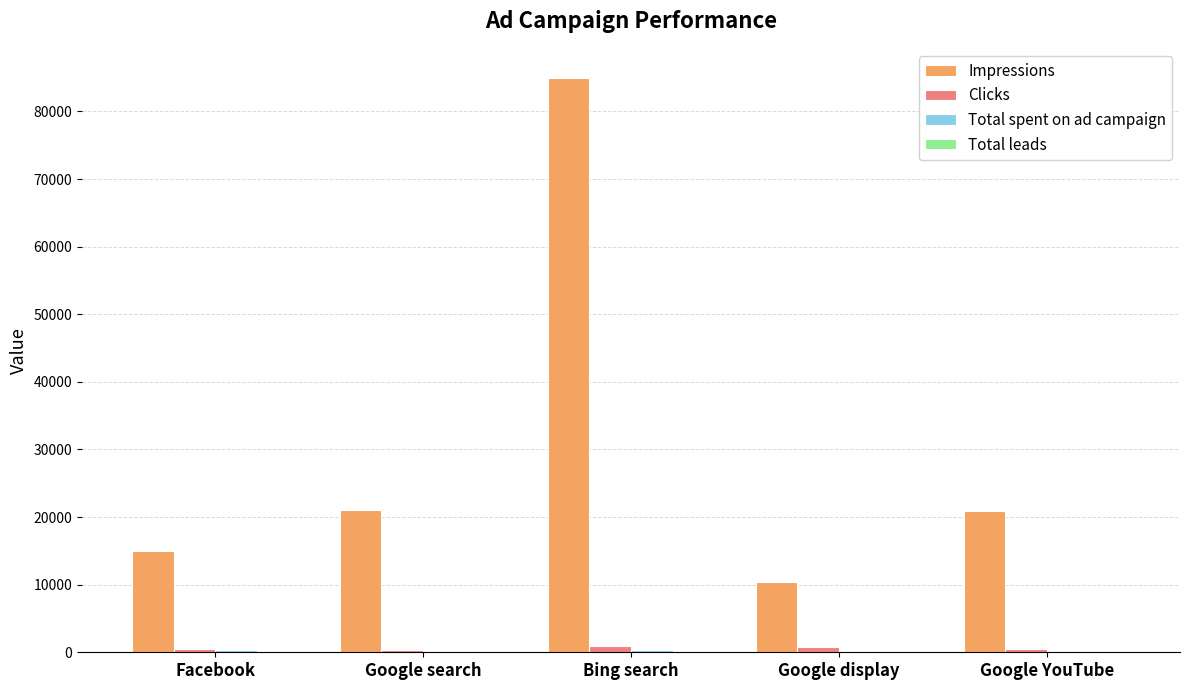

At which category is the sum across all series the highest?

Bing search